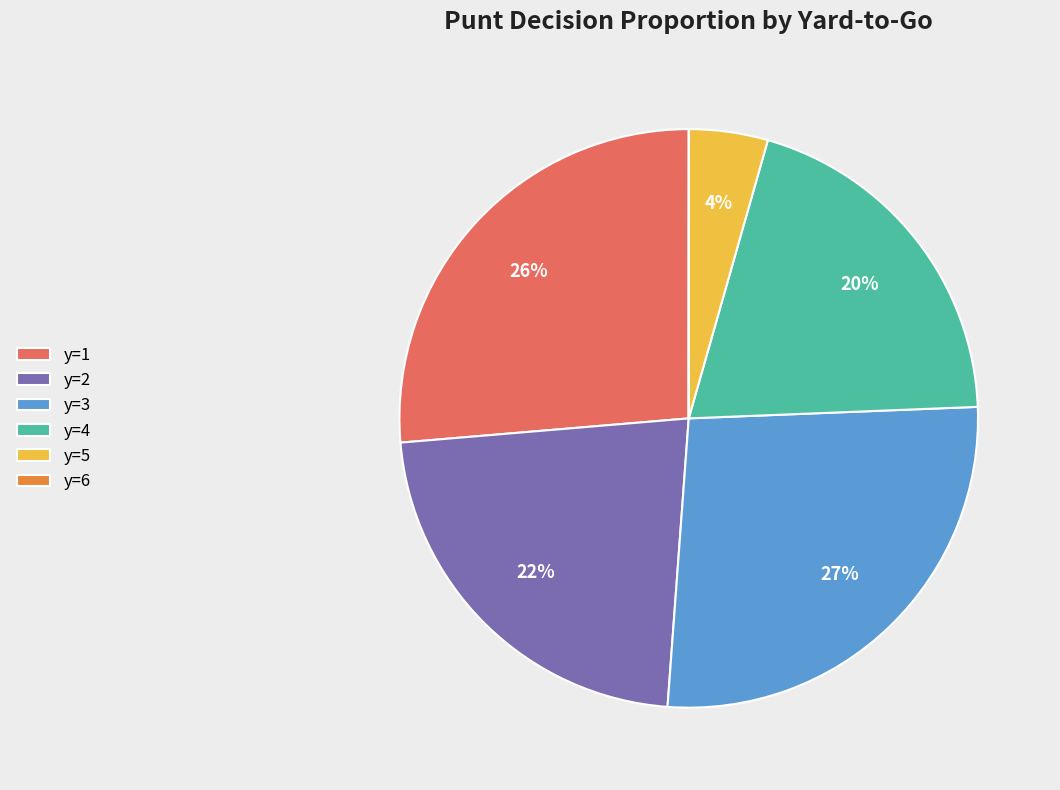

Does any single category account for the majority?

No